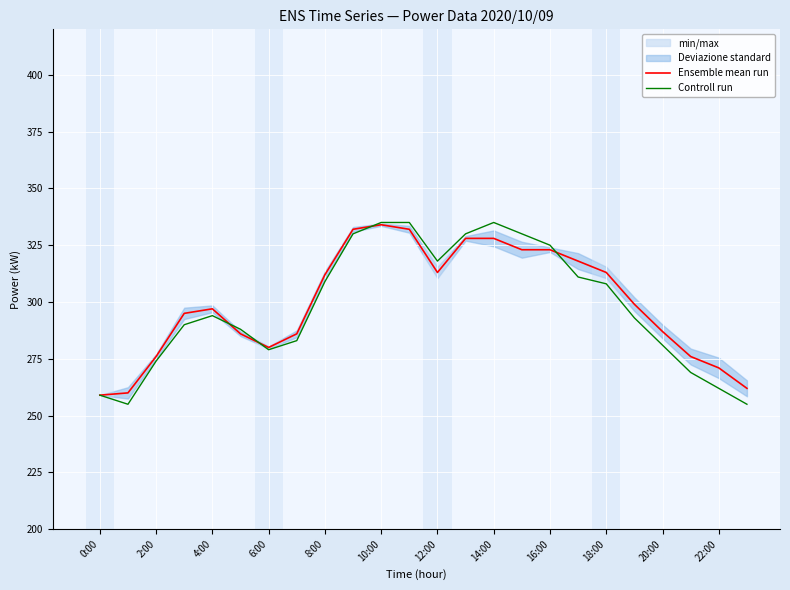

Is it true that Controll run equals 80 at 8:00?

False